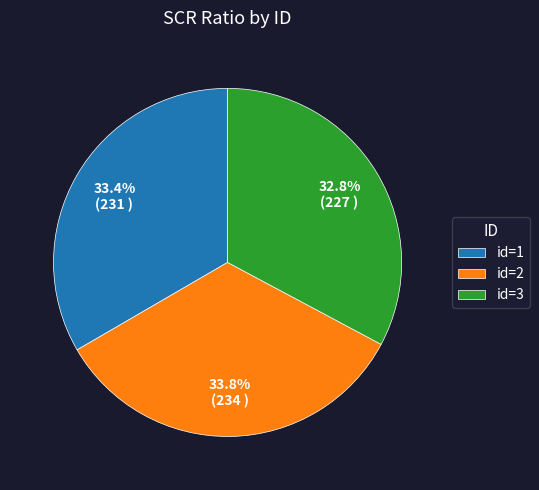

Does id=1 represent more than half of the total?

No